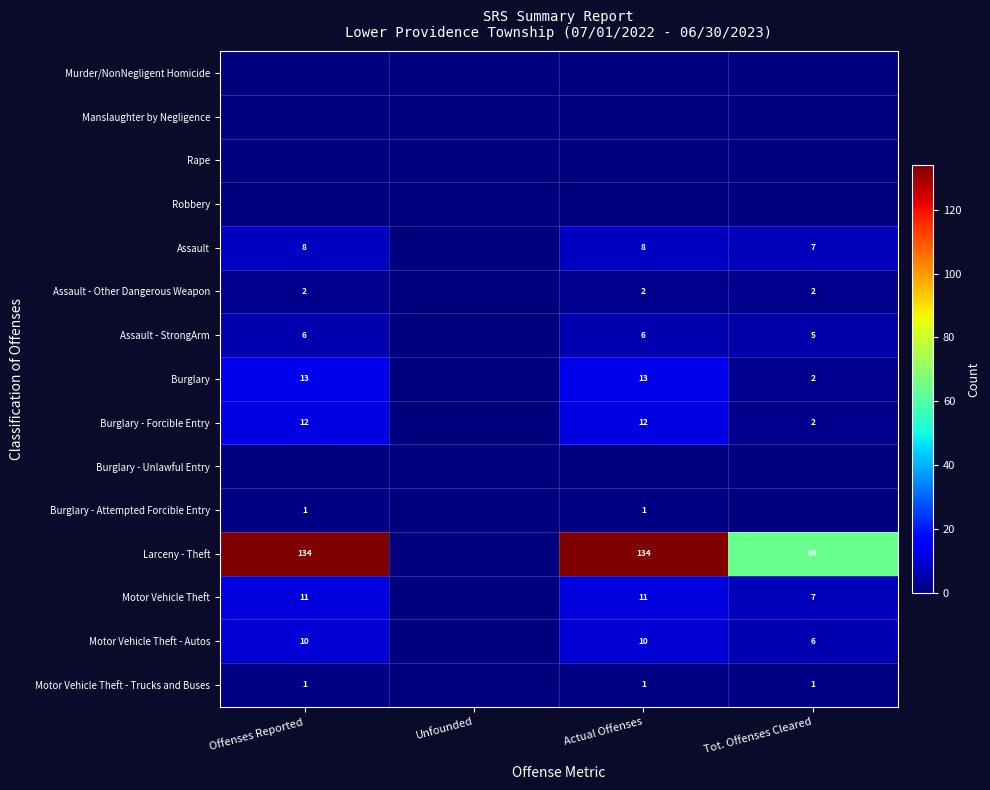

Is it true that Assault - StrongArm equals 8 at Actual Offenses?

False